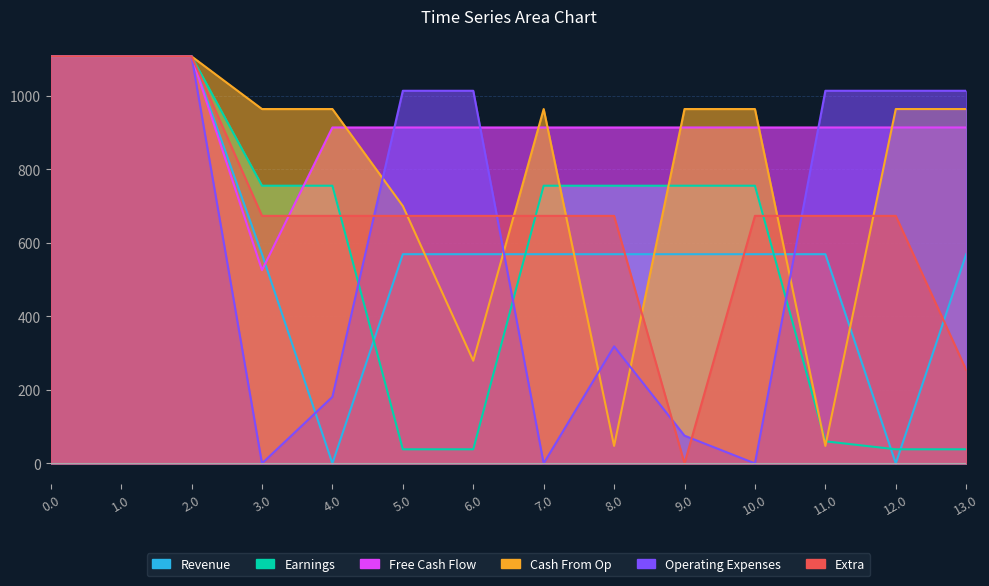

Reading right to left, what are all the values shown in this chart?

col_11: 569.0	0.0	569.0	569.0	569.0	569.0	569.0	569.0	569.0	0.0	569.0	1107.0	1107.0	1107.0
col_9: 38.4	38.4	60.1	755.2	755.2	755.2	755.2	38.4	38.4	755.2	755.2	1107.0	1107.0	1107.0
col_14: 913.6	913.6	913.6	913.6	913.6	913.6	913.6	913.6	913.6	913.6	525.7	1107.0	1107.0	1107.0
col_10: 963.8	963.8	47.6	963.8	963.8	47.6	963.8	279.2	700.0	963.8	963.8	1107.0	1107.0	1107.0
col_13: 1013.5	1013.5	1013.5	0.0	75.4	318.4	0.0	1013.5	1013.5	181.0	0.0	1107.0	1107.0	1107.0
col_12: 254.4	673.2	673.2	673.2	0.0	673.2	673.2	673.2	673.2	673.2	673.2	1107.0	1107.0	1107.0